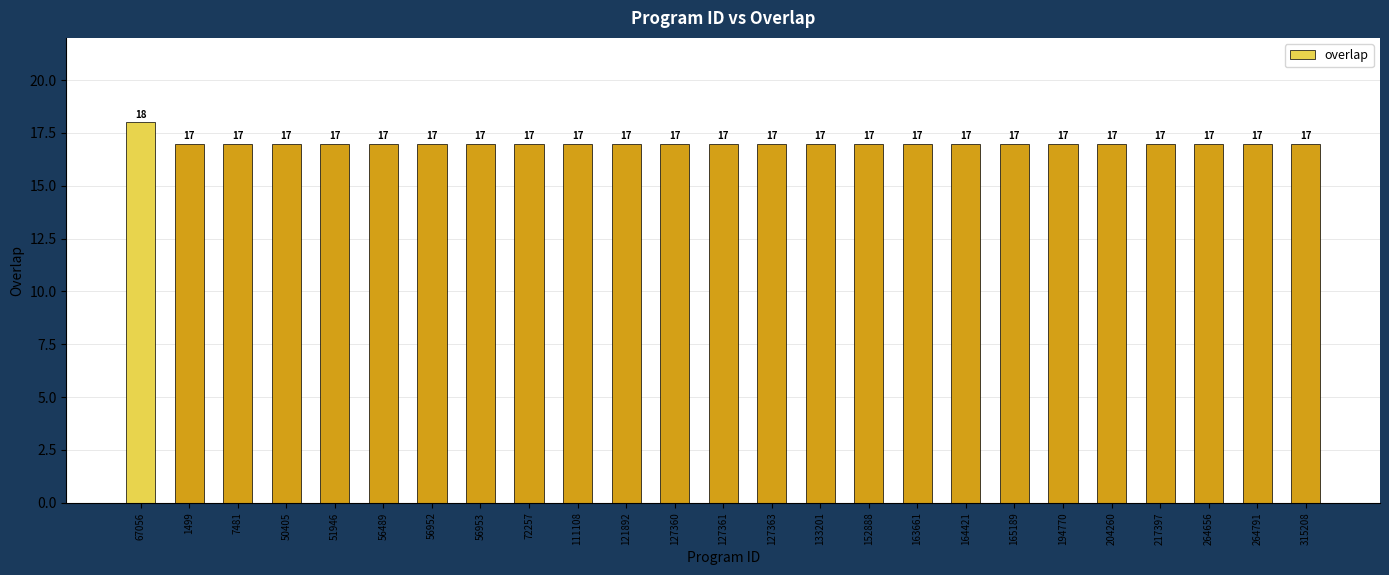

Approximately how many times larger is the value at 56489 compared to 7481?

1.0